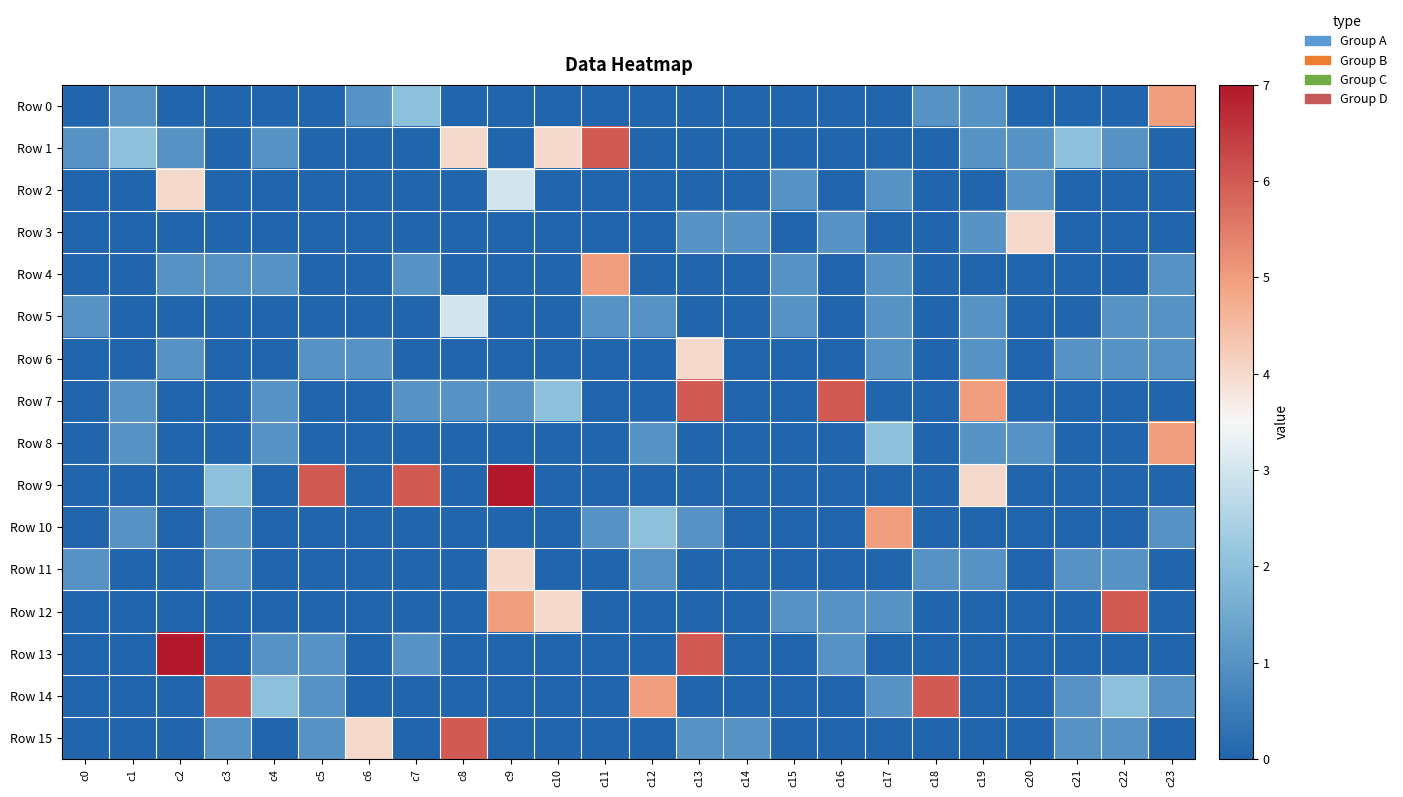

Which has a higher value, c6 or c20?

c6